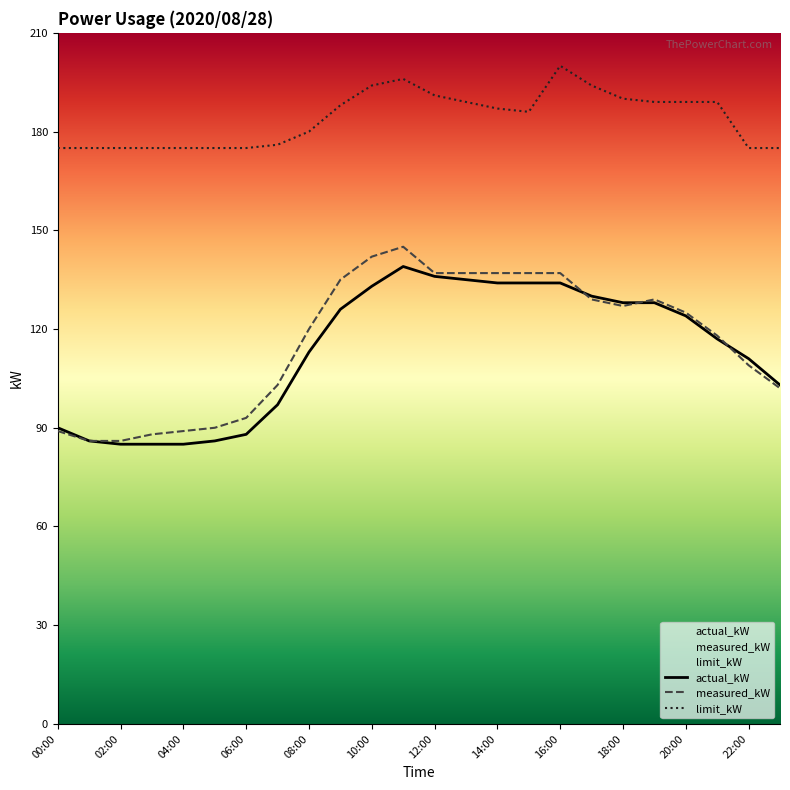

Which series has the largest range (max minus min)?

measured_kW